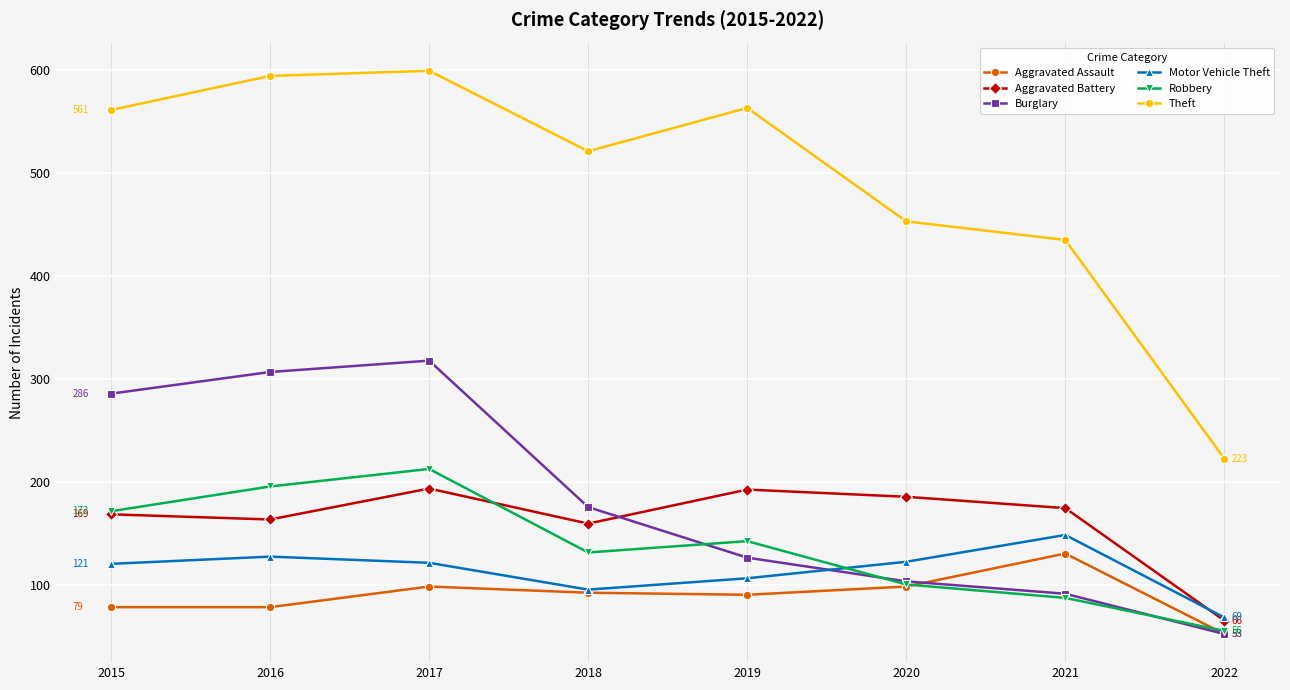

True or false: Robbery has more than 2 interior local peaks.

False